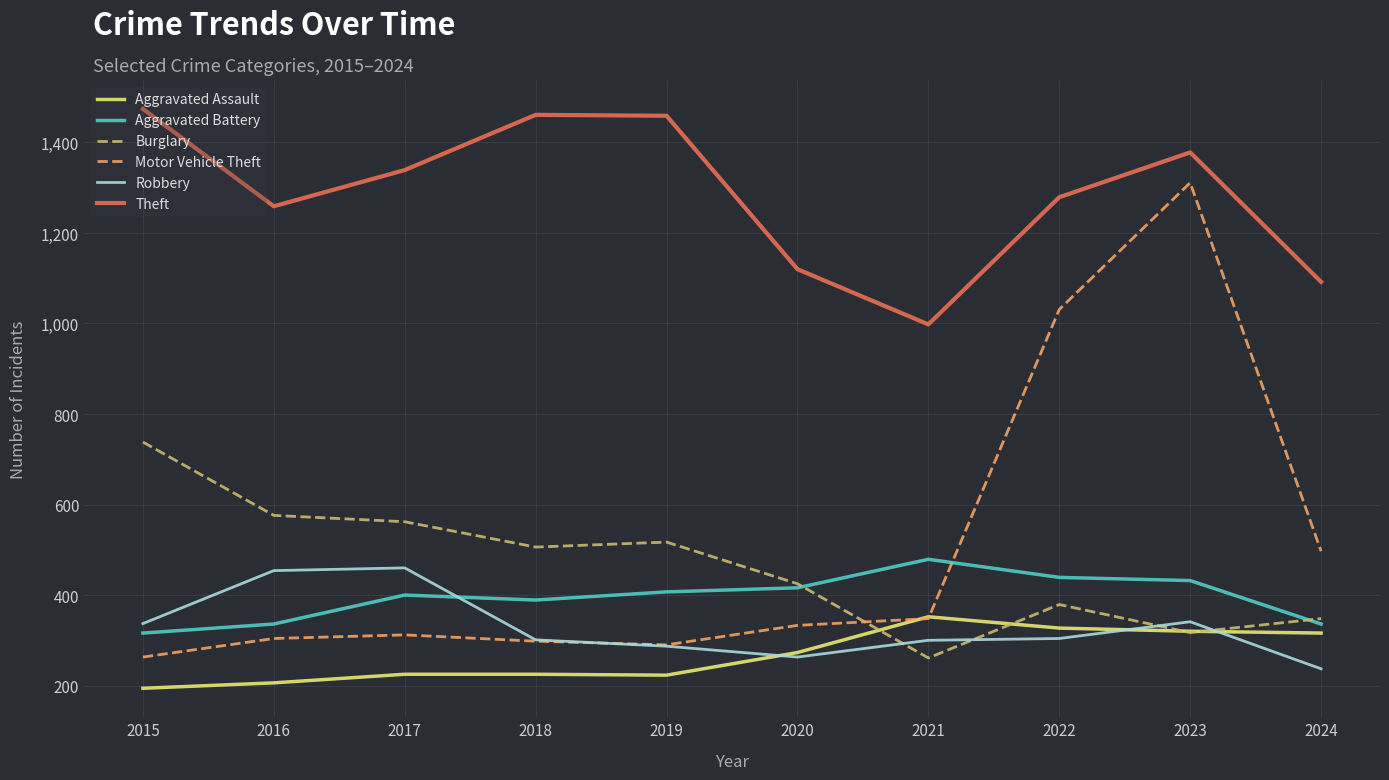

Rank the series at 2017 from highest to lowest value.

Theft, Burglary, Robbery, Aggravated Battery, Motor Vehicle Theft, Aggravated Assault